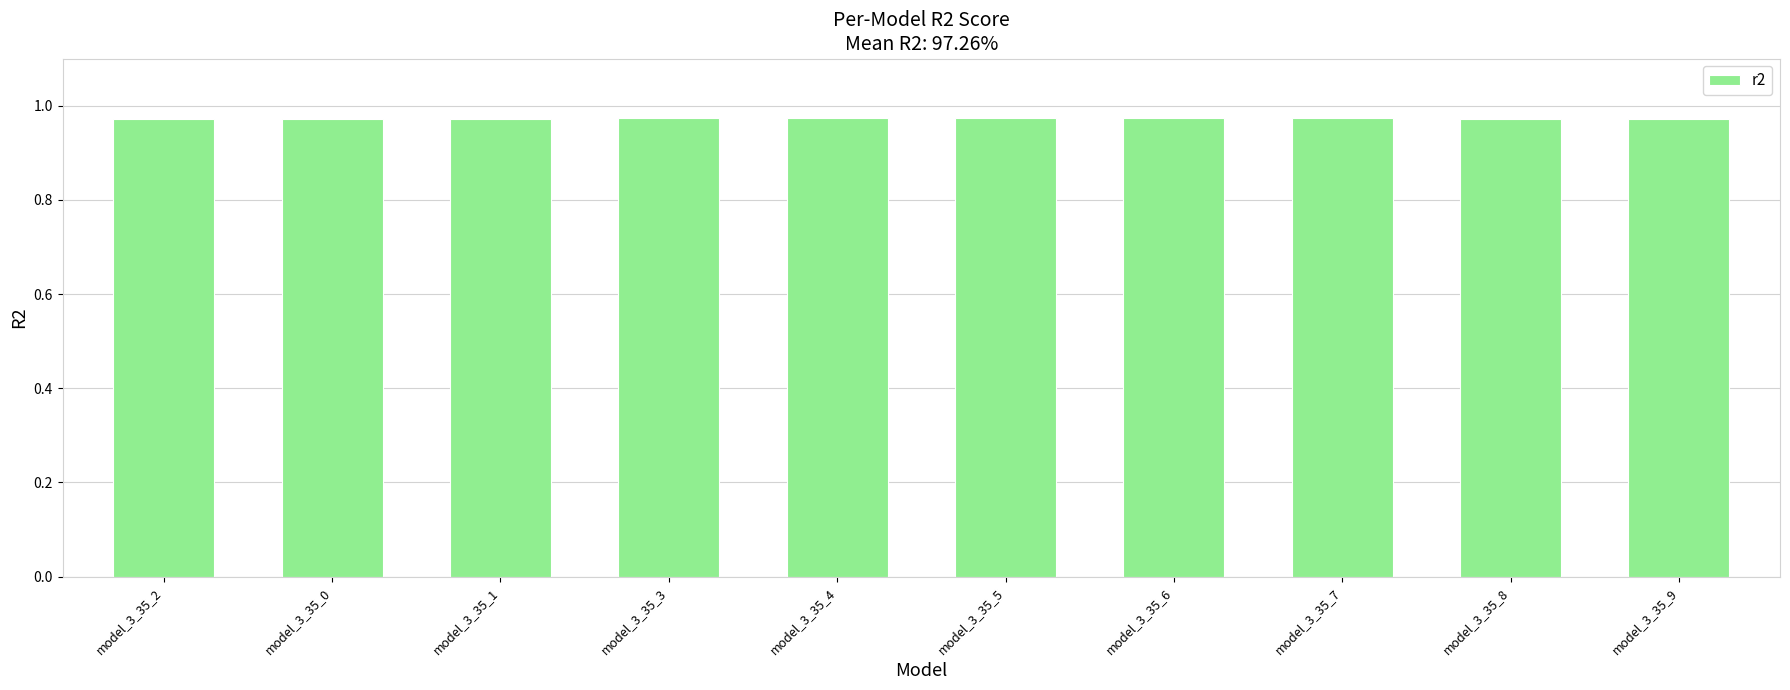

The chart shows a value of 1.3 at model_3_35_2. True or false?

False